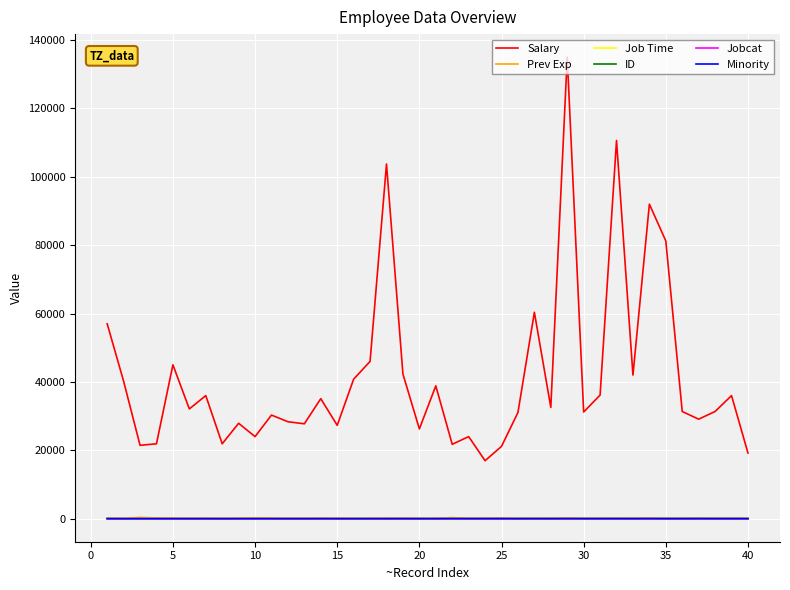

Which series has the largest total across all categories?

Salary